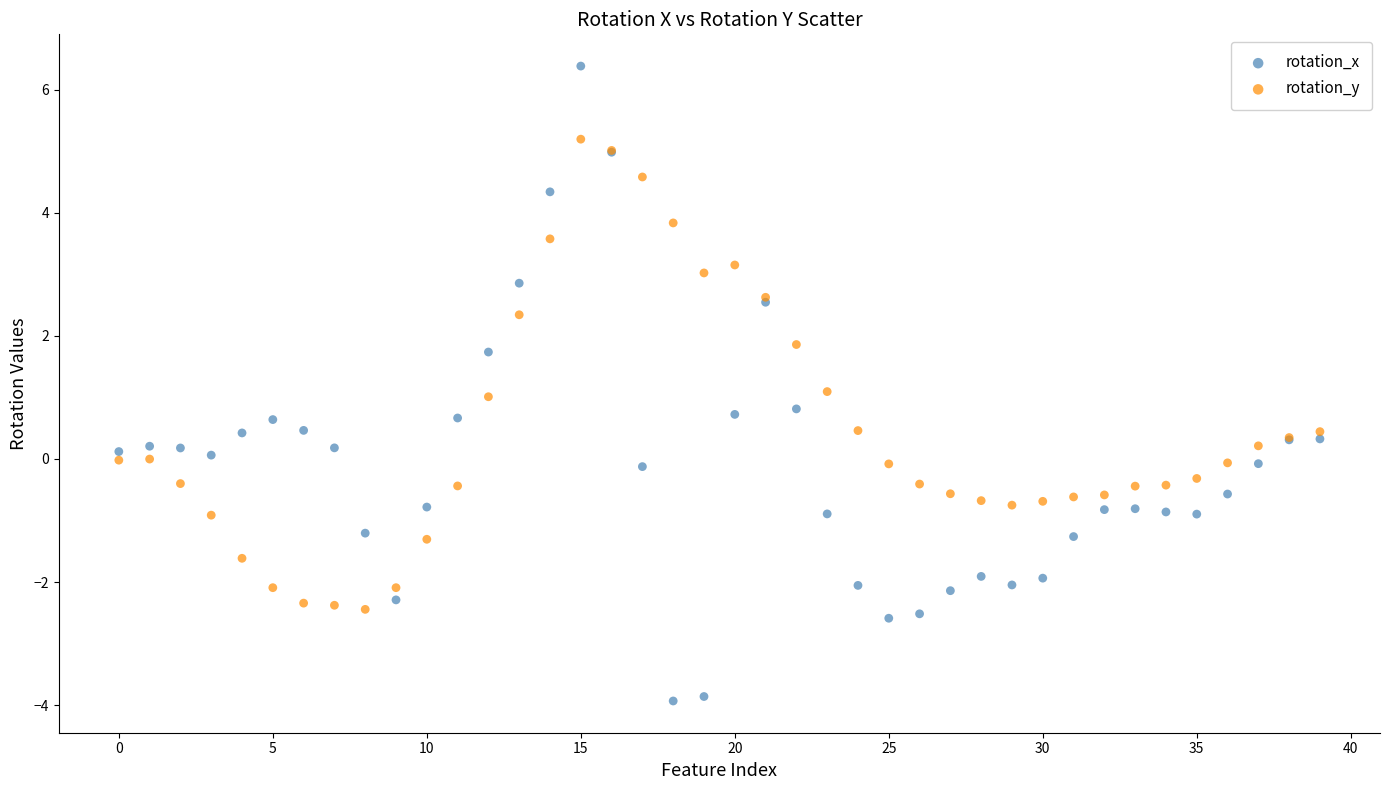

Which series has the widest spread of Y values?

rotation_x